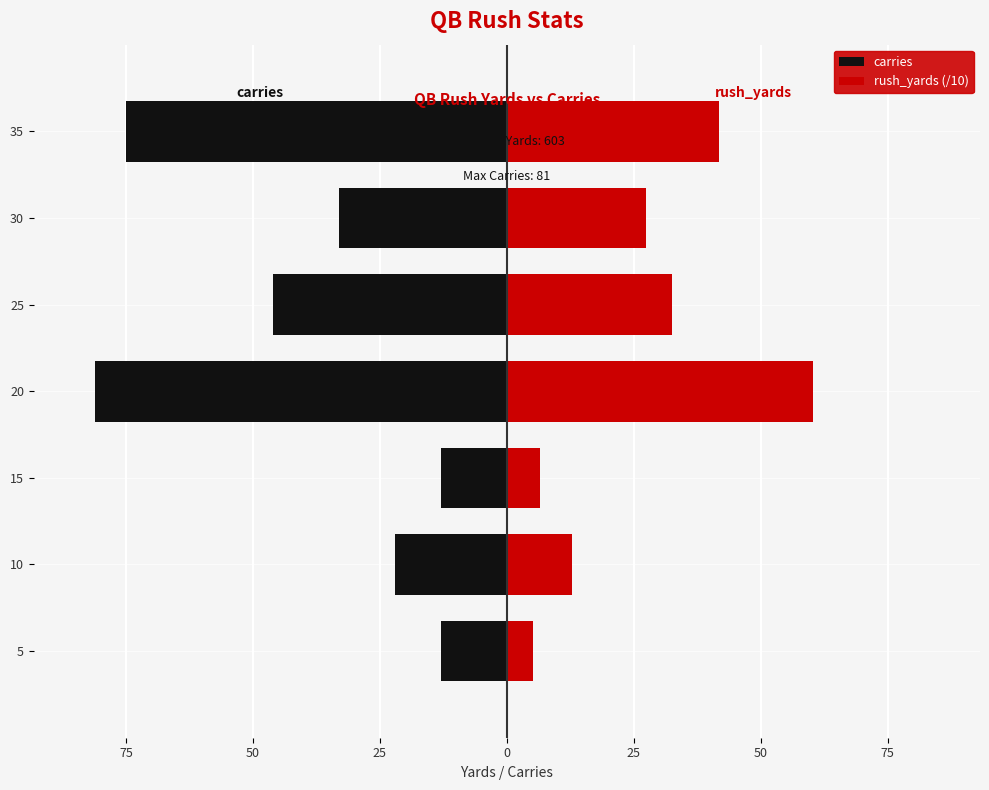

How many values in the rush_yards (/10) series exceed 27?

4